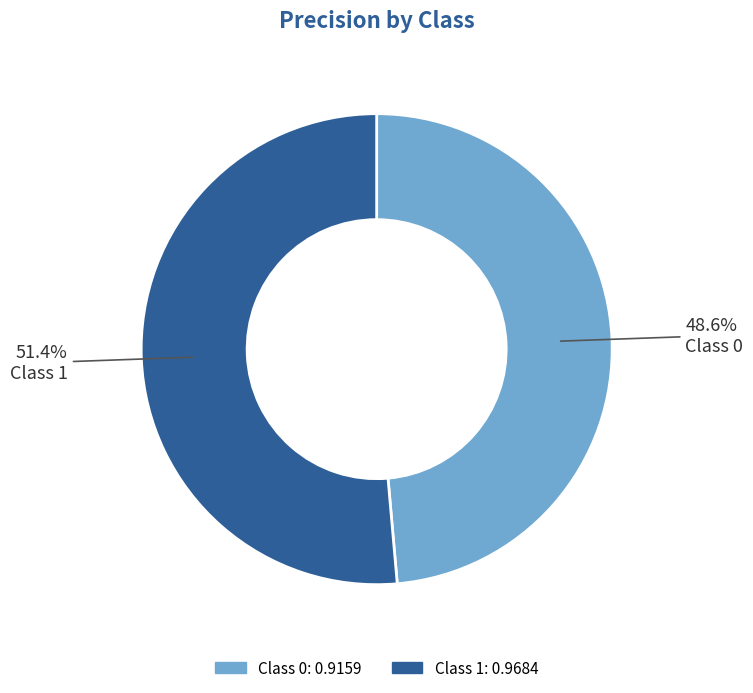

Is there a majority slice in this chart?

Yes